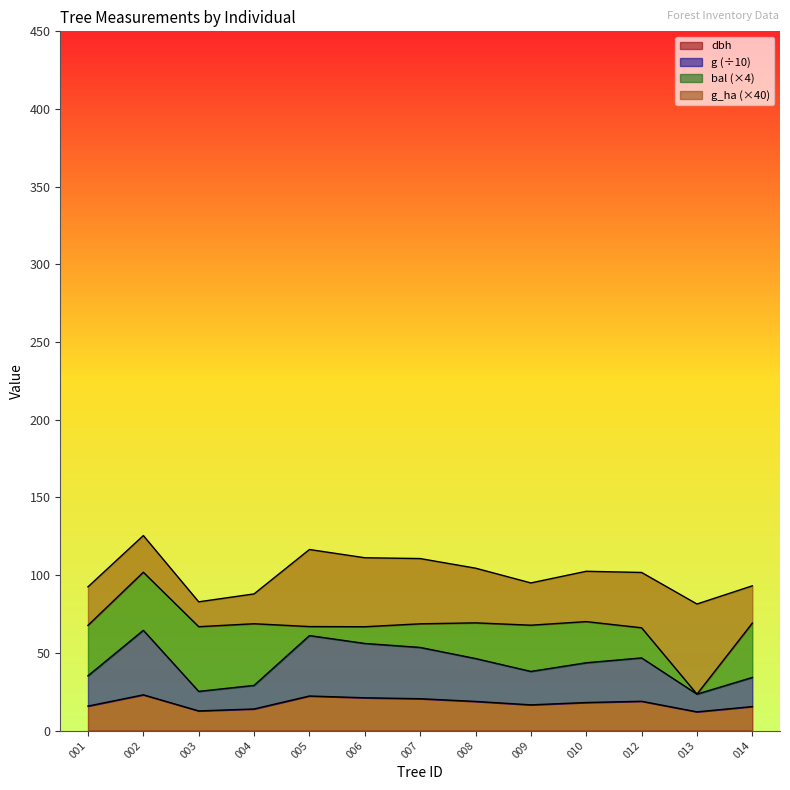

True or false: g has more than 0 interior local peaks.

True